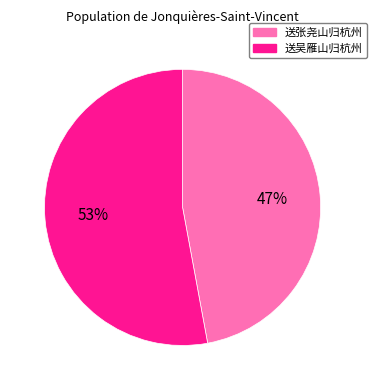

Which category has the biggest portion of the pie?

送吴雁山归杭州